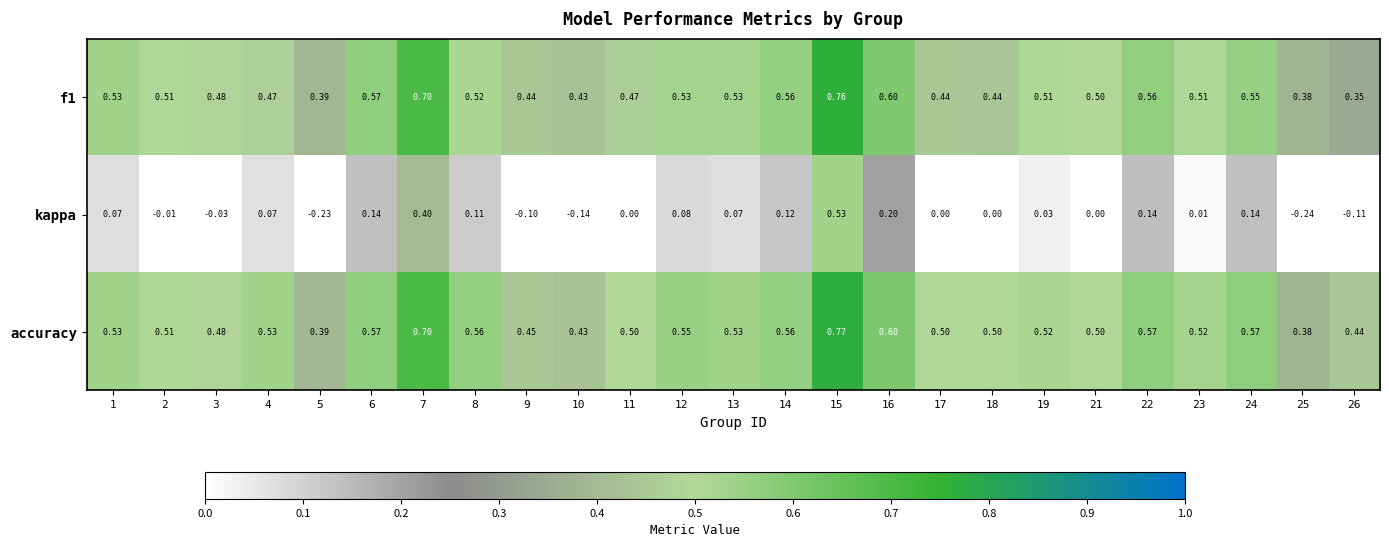

What is the spread (max minus min) of values at 1?

0.5